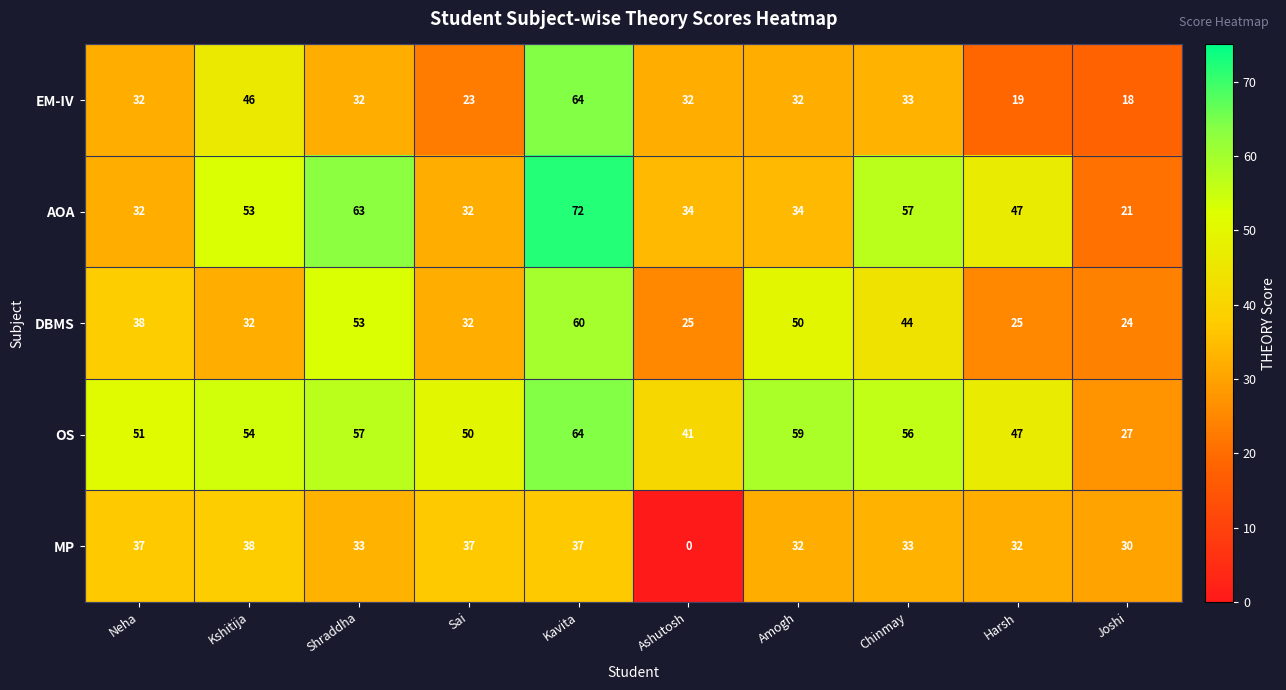

What is the total value across all series at Neha?

190